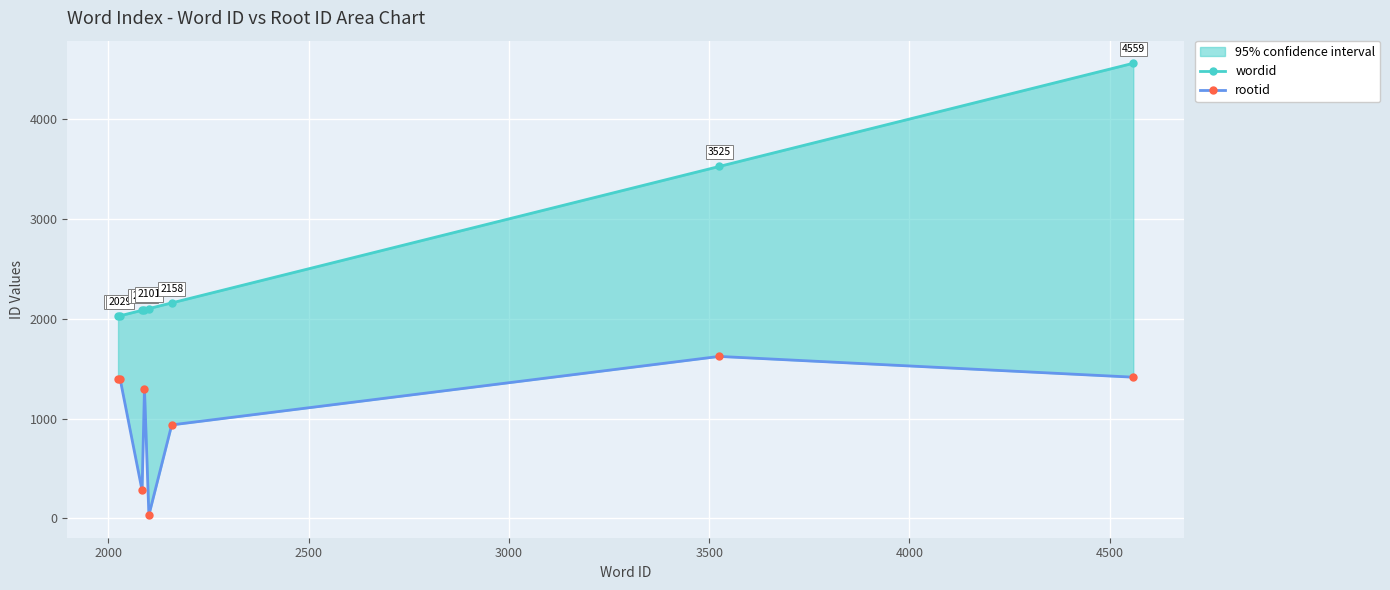

True or false: rootid and wordid cross at least once.

False